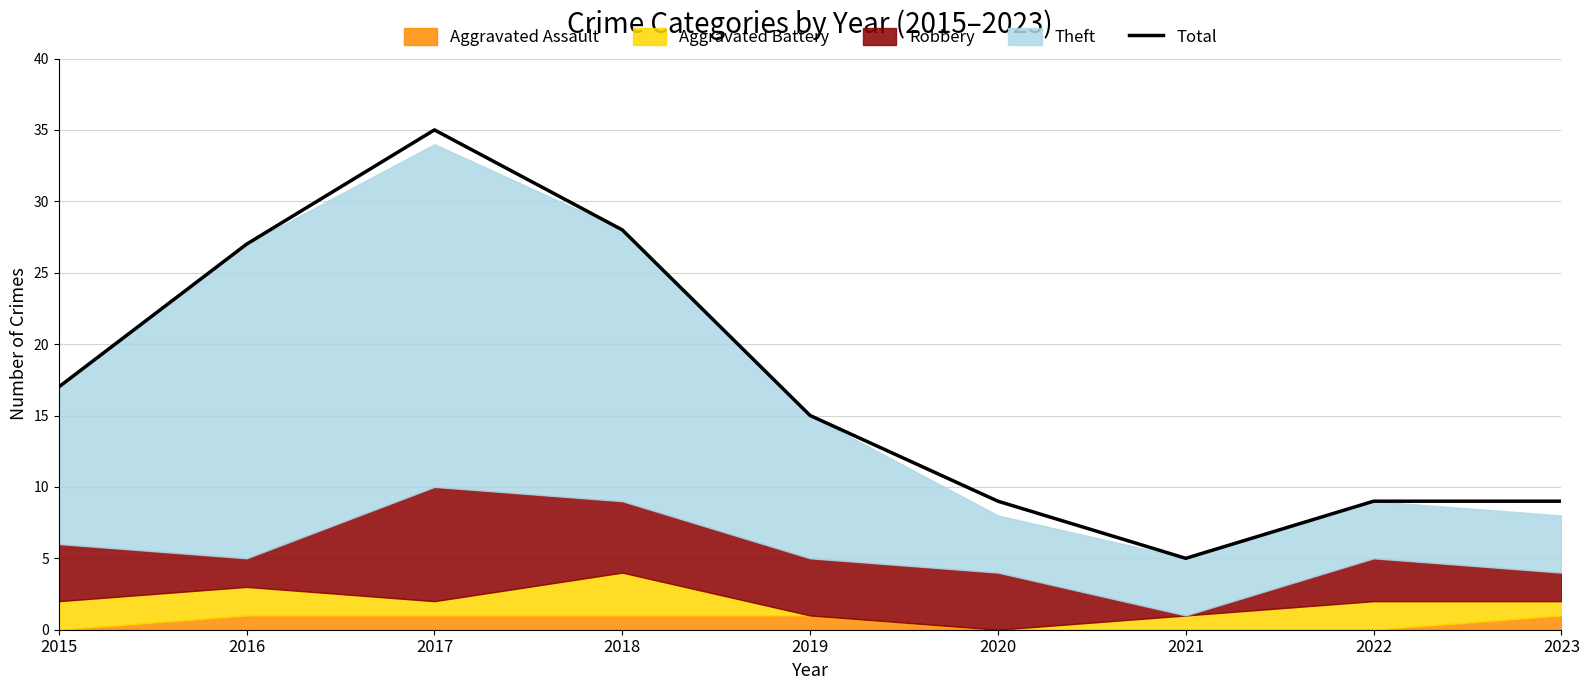

What is the value of the 6th point from the left?

9